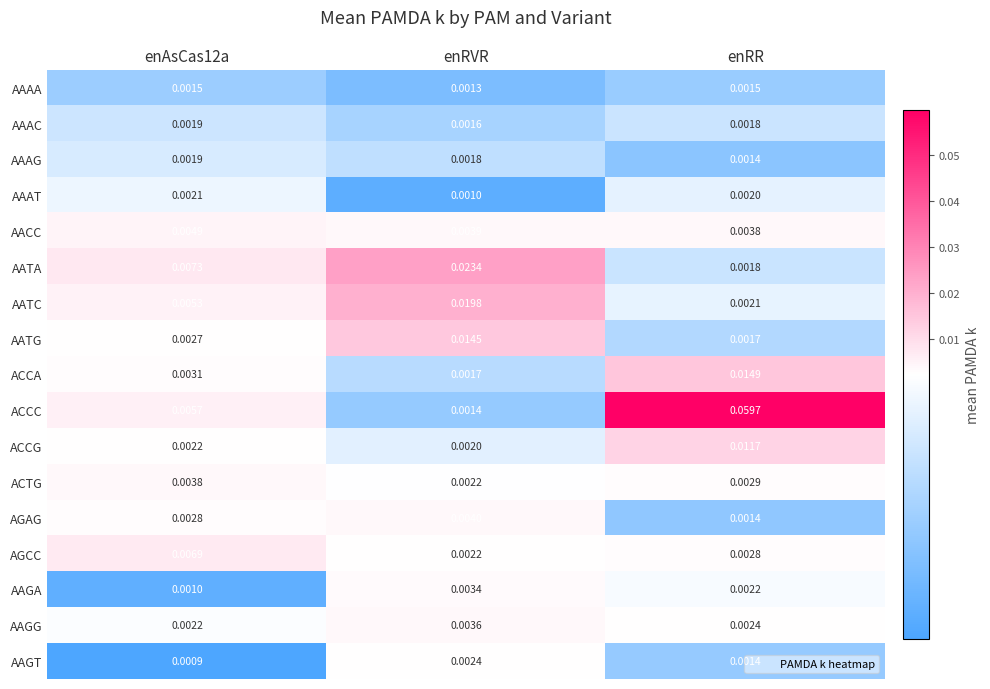

Which category has the highest value in the AATA series?

enRVR